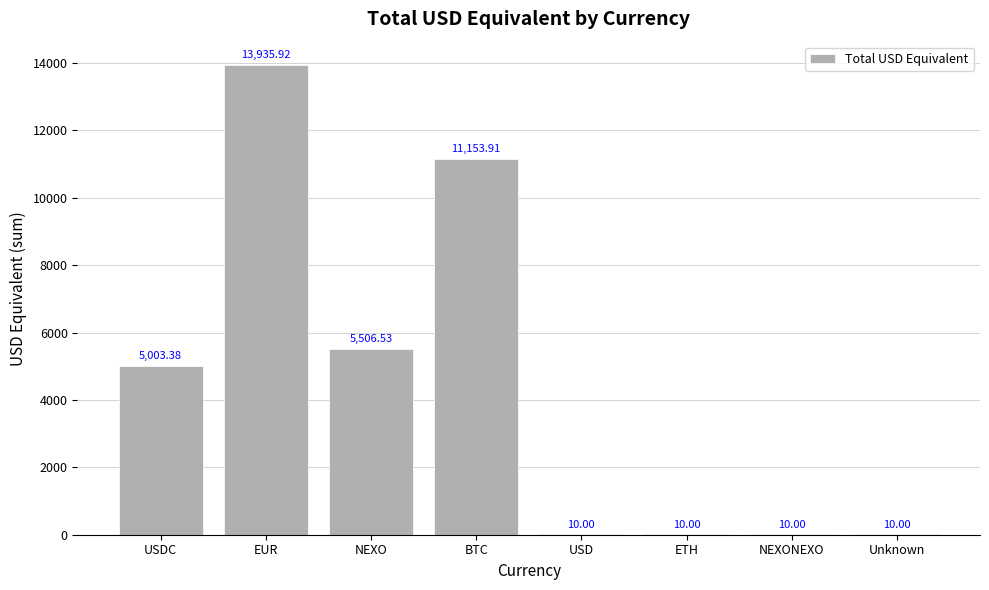

What is the sum of the values at Unknown and BTC?

11163.9